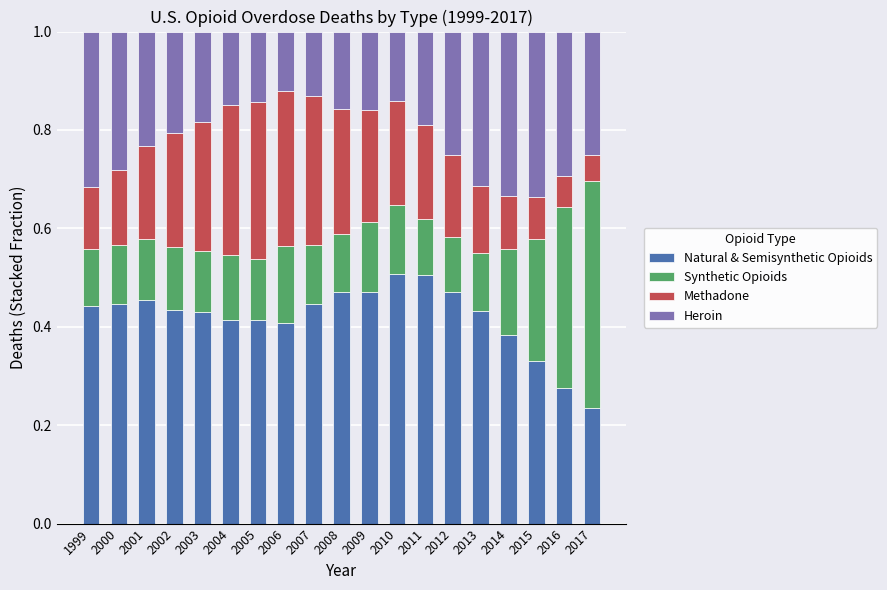

At which label does Natural & Semisynthetic Opioids reach its minimum?

2017